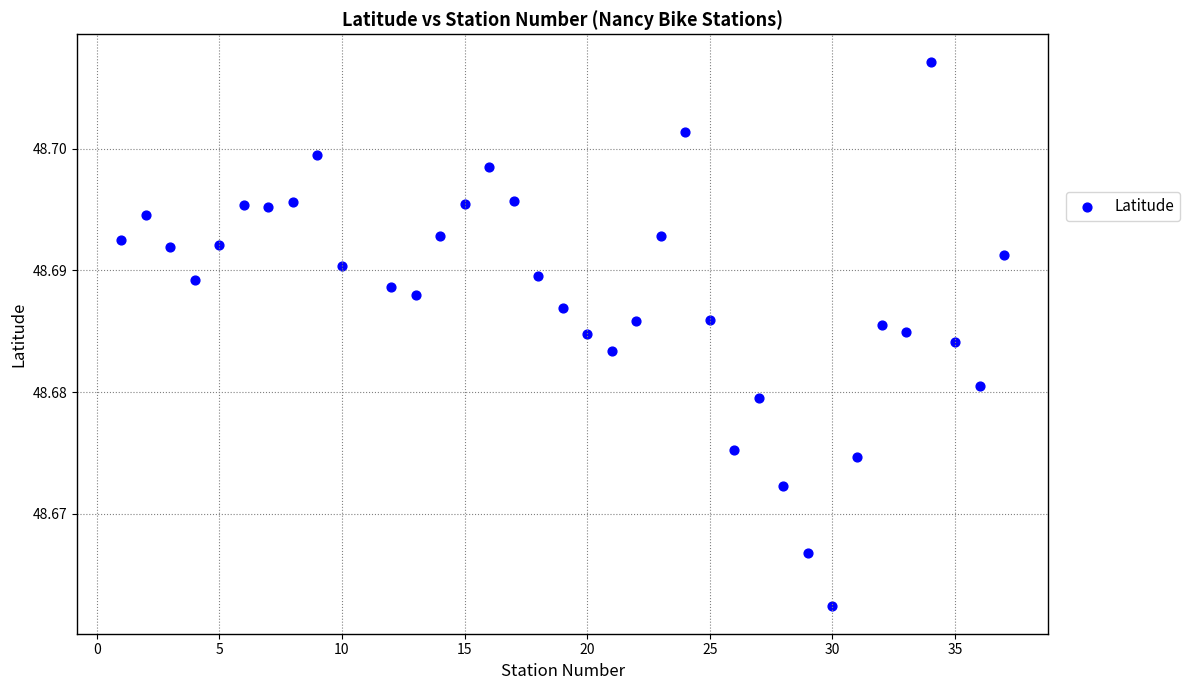

What is the range of X values (max minus min)?

36.0